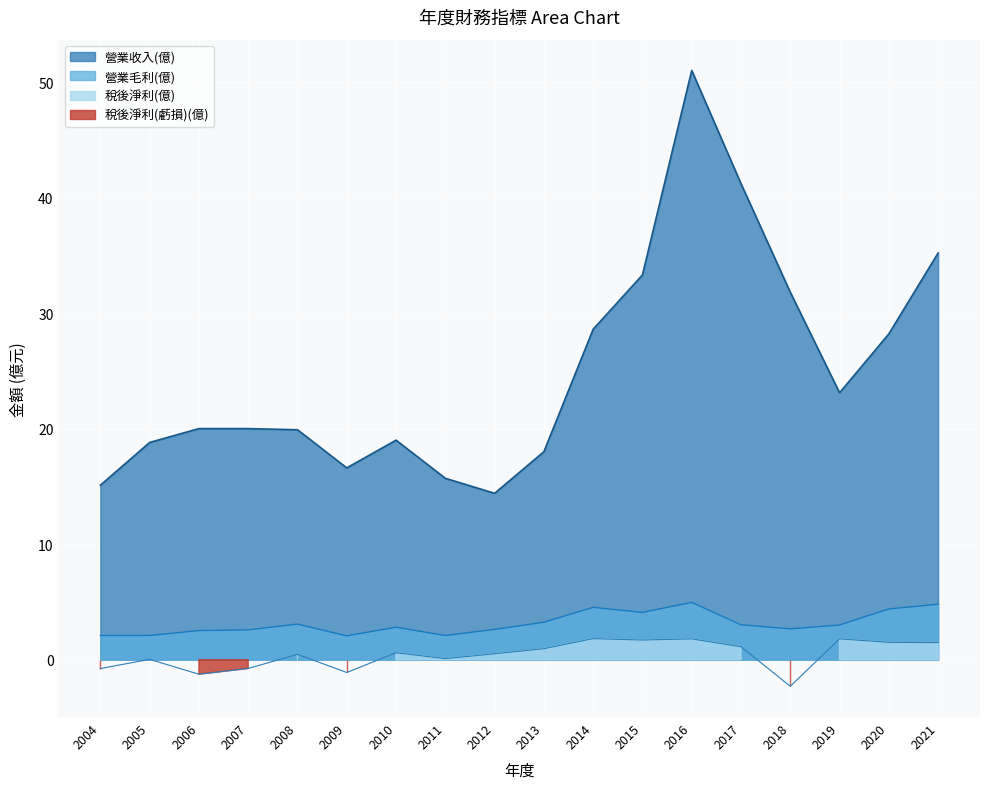

Is it true that 營業毛利(億) equals 3.1 at 2008?

True